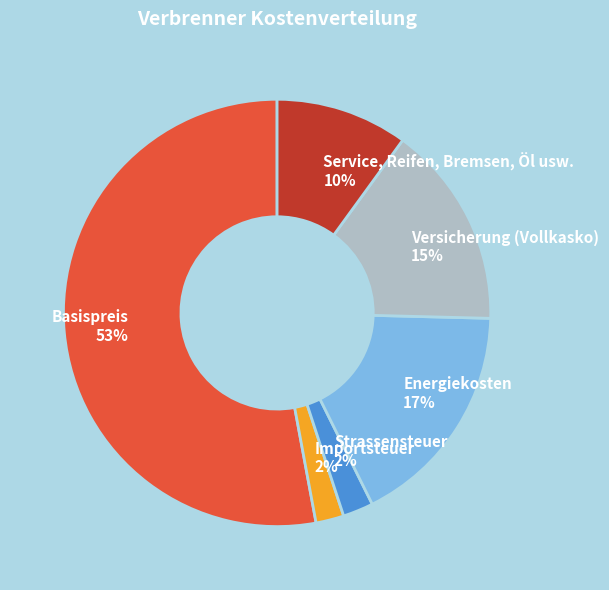

Does any single category account for the majority?

Yes